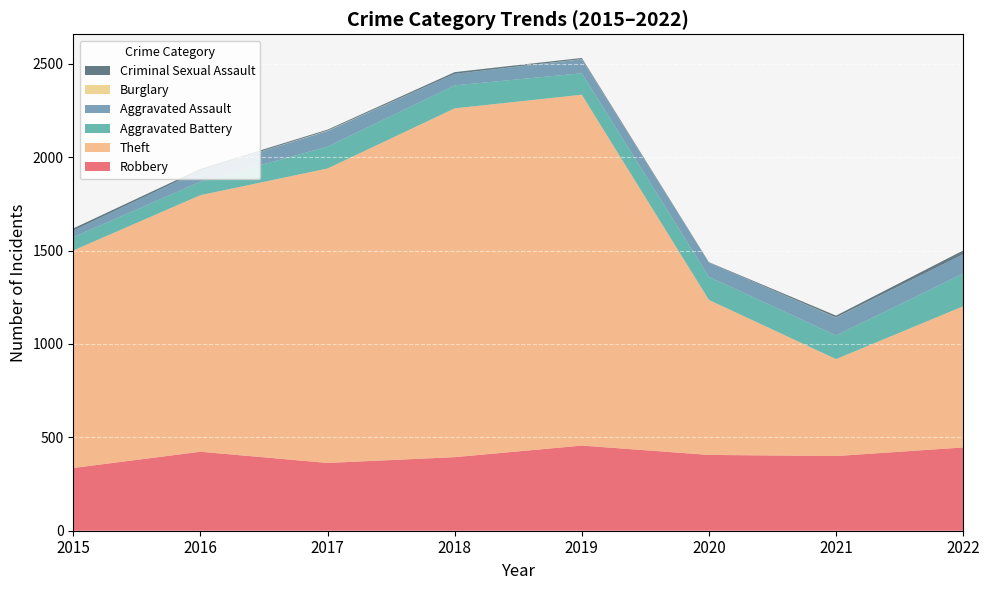

Reading left to right, list all the values displayed in this chart.

Robbery: 336	423	363	394	456	406	400	446
Theft: 1165	1374	1577	1868	1879	830	519	756
Aggravated Battery: 71	72	117	123	115	124	127	175
Aggravated Assault: 36	61	84	62	75	76	95	104
Burglary: 0	0	2	0	1	0	1	0
Criminal Sexual Assault: 11	8	5	9	6	2	10	20